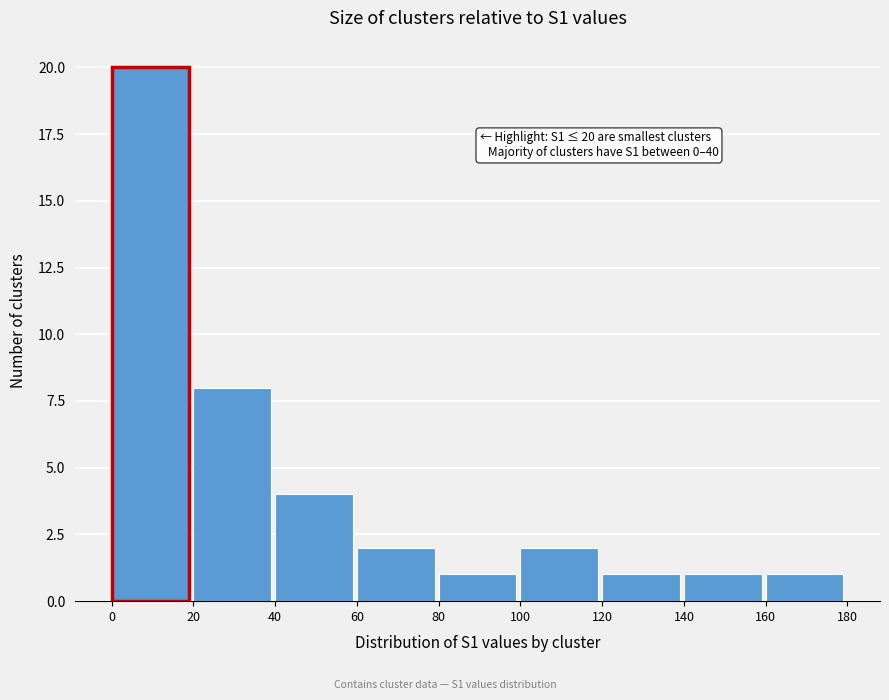

Which range on the x-axis has the tallest bar?

0 to 20